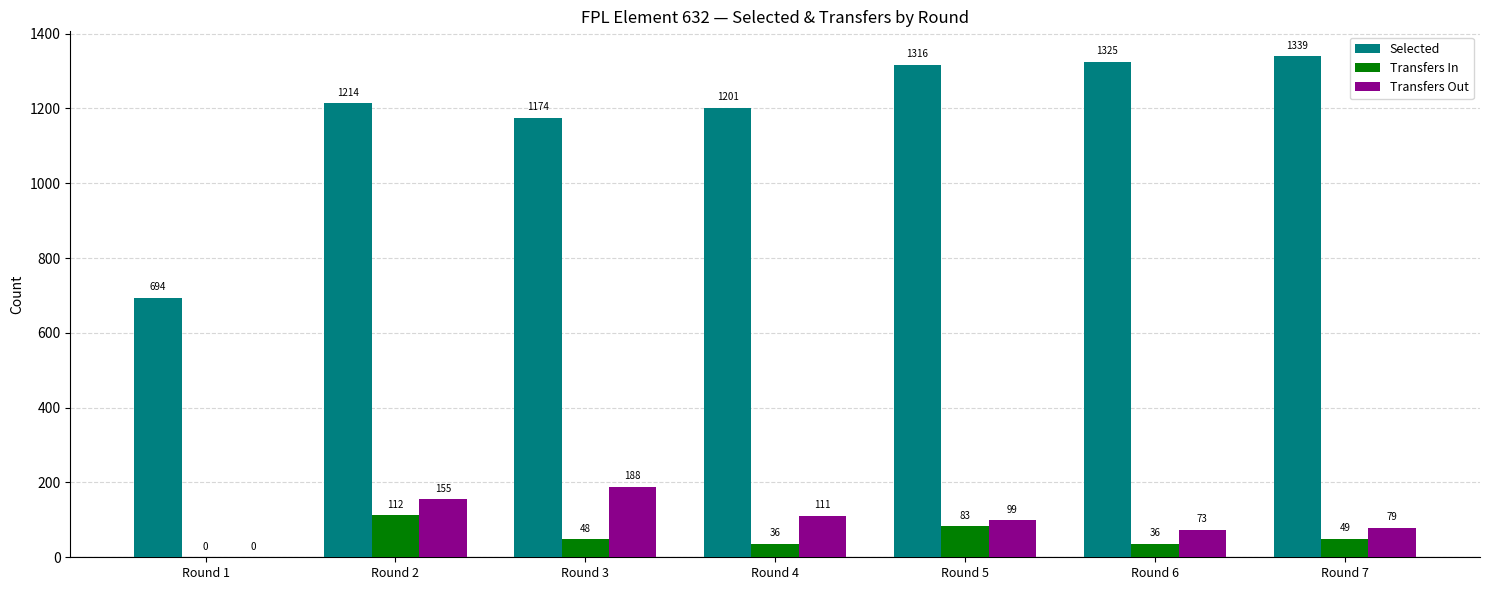

Which category has the highest value in the Transfers In series?

Round 2